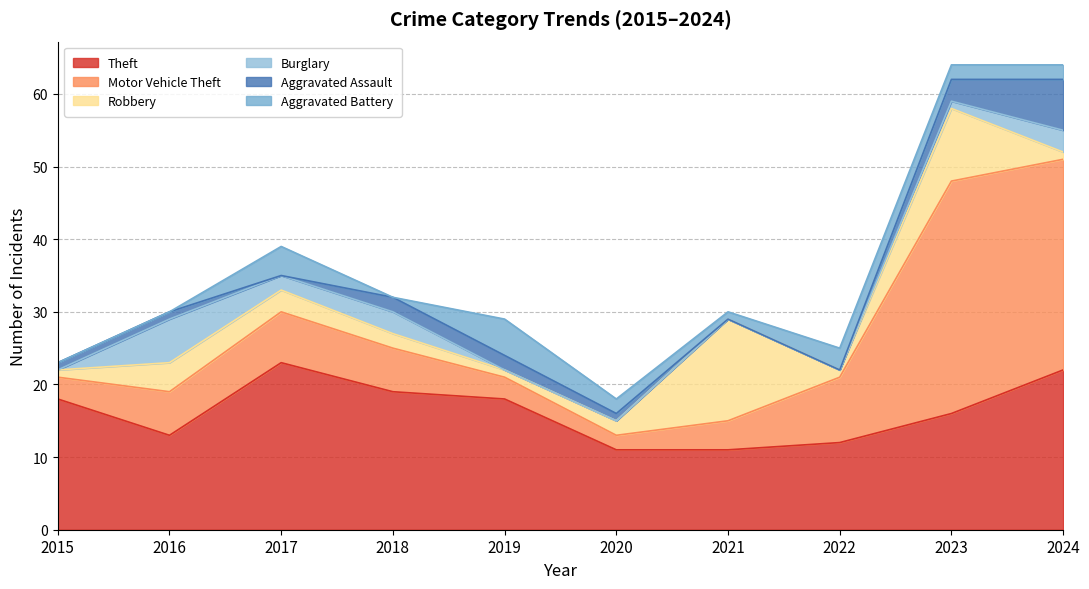

Which series has the largest total across all categories?

Theft